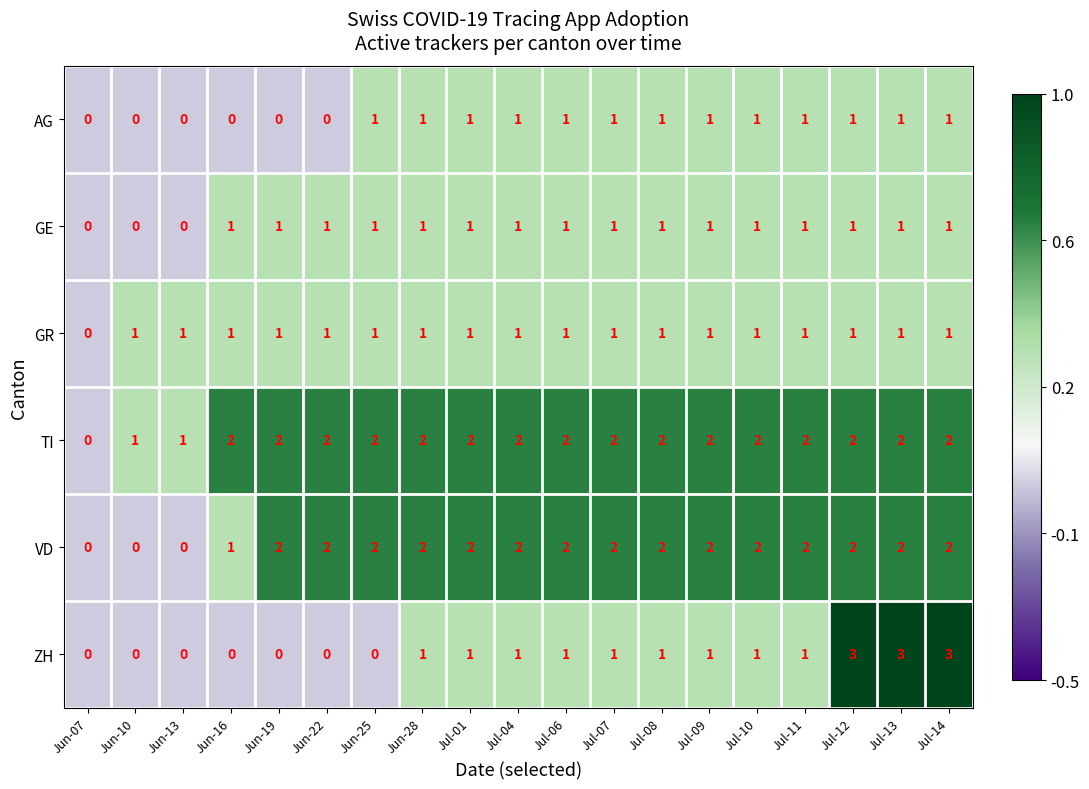

What is the spread (max minus min) of values at Jun-22?

2